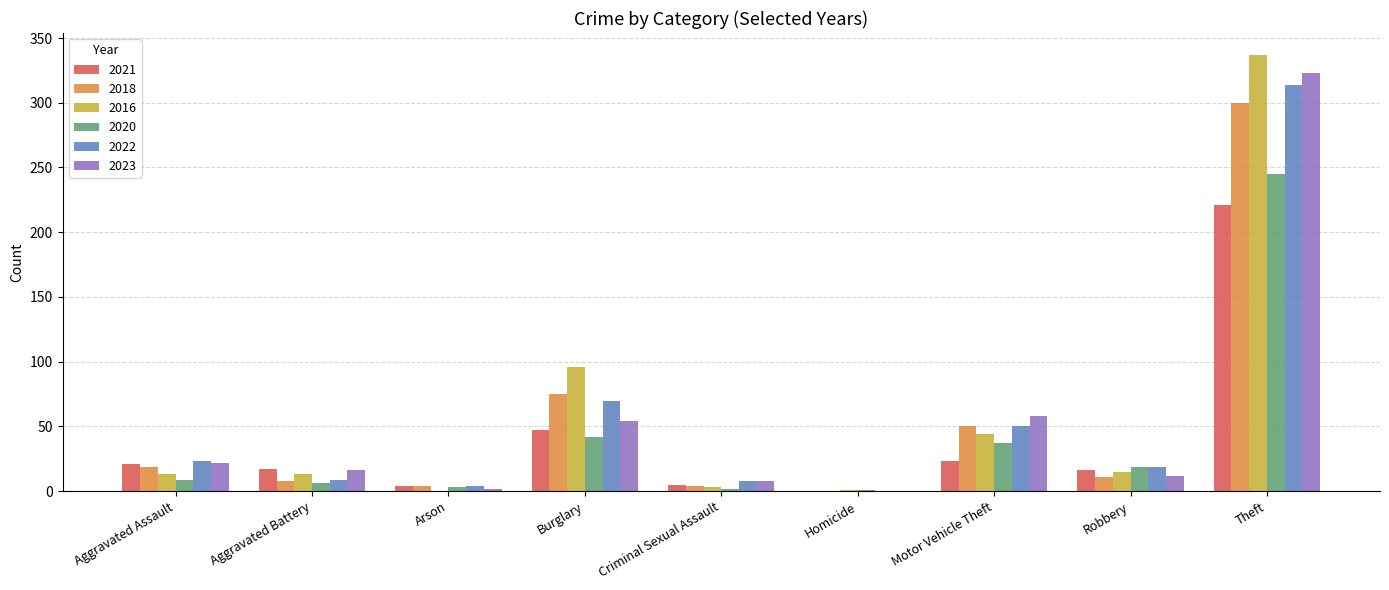

How many values in 2021 are above zero?

8